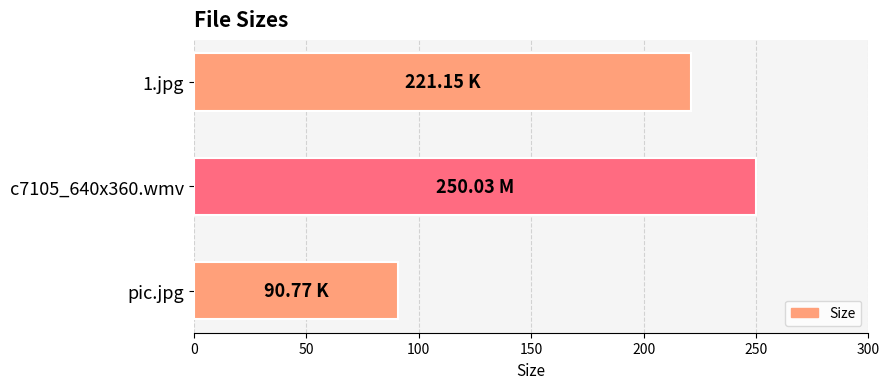

Between pic.jpg and 1.jpg, which is larger?

1.jpg